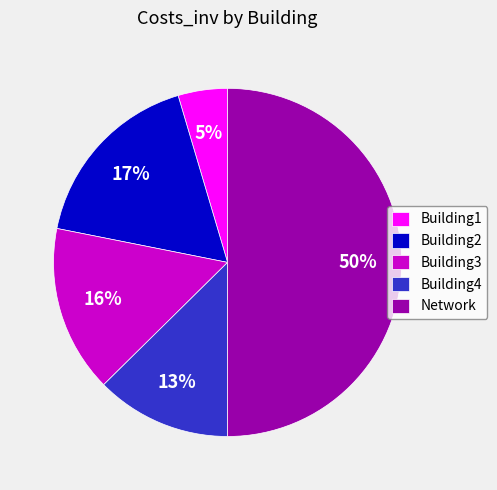

What is the ratio of the value at Building2 to the value at Building3?

1.1